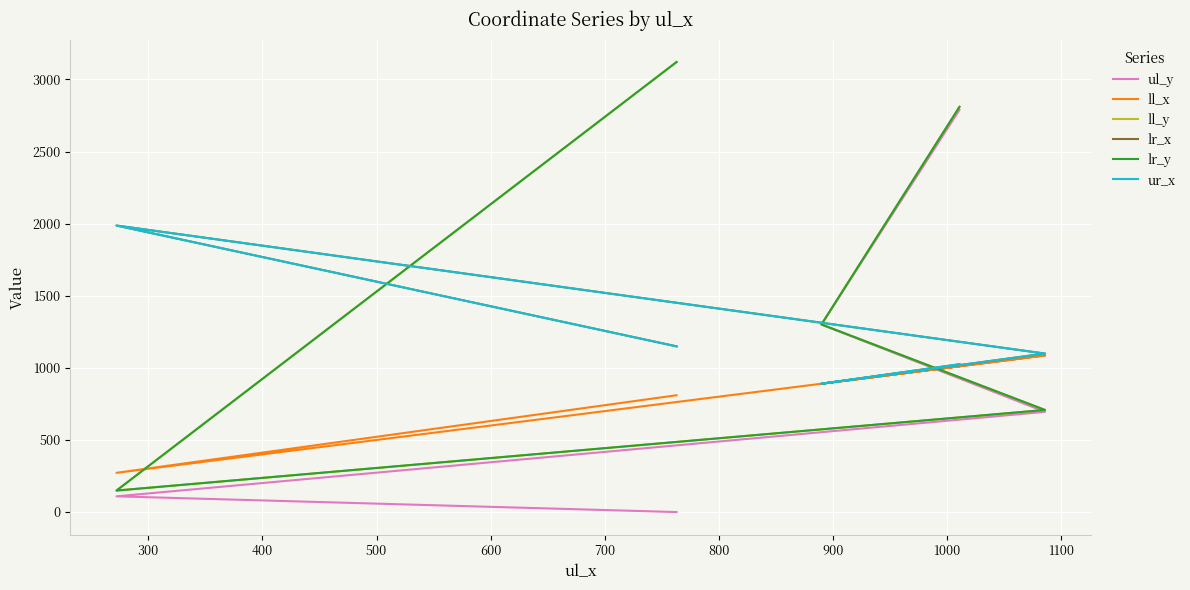

Rank the series at 400 from lowest to highest value.

ul_y, ll_y, lr_y, ll_x, lr_x, ur_x